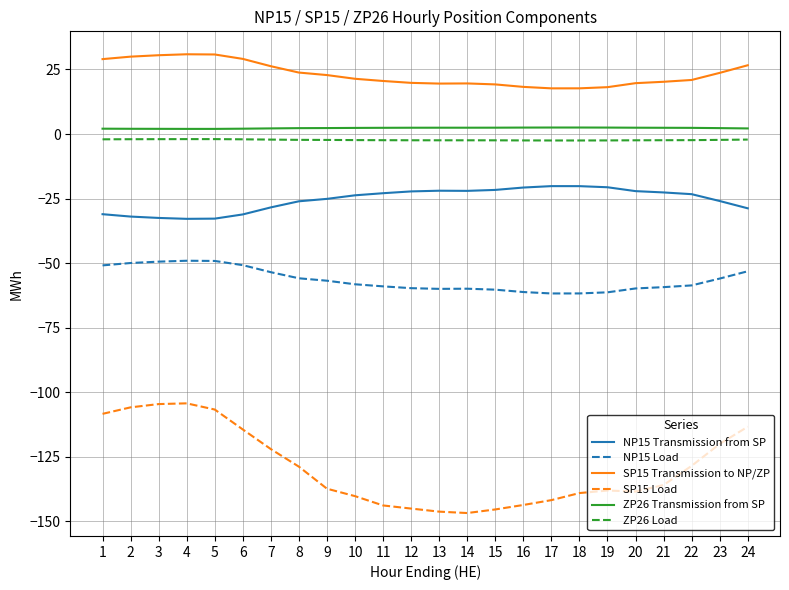

Which series has the largest total across all categories?

SP15 Transmission to NP/ZP